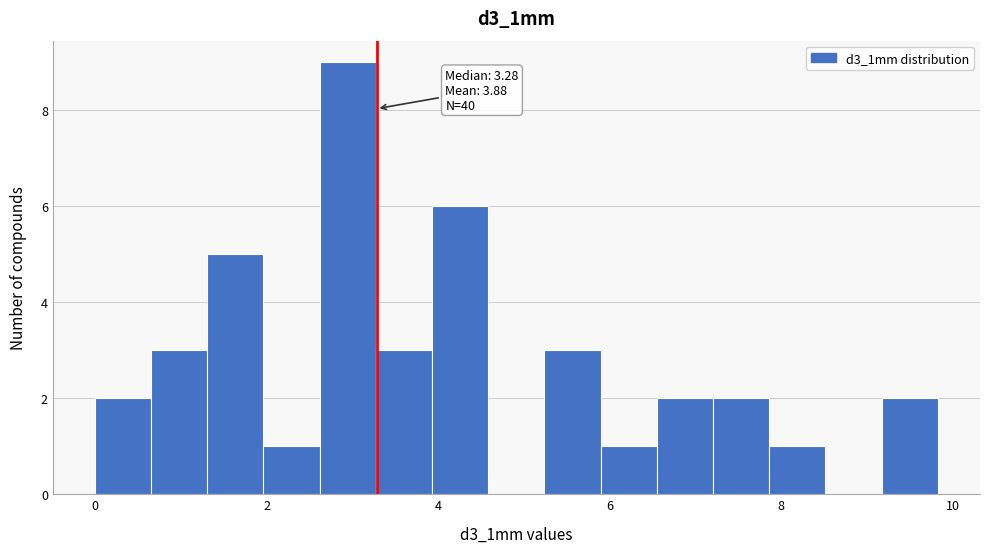

Read against the x-axis, roughly where is the centre of the tallest bar?

3.0